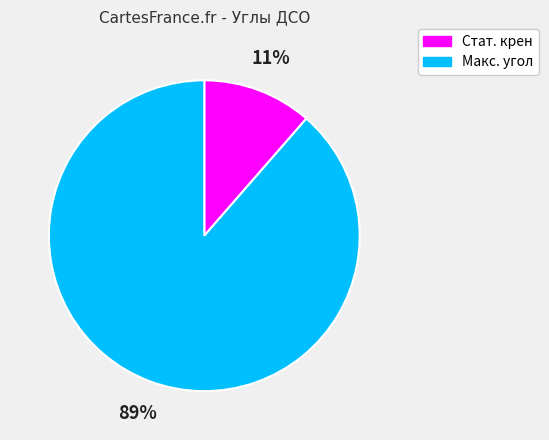

True or false: Стат. крен accounts for 11% of the total.

True